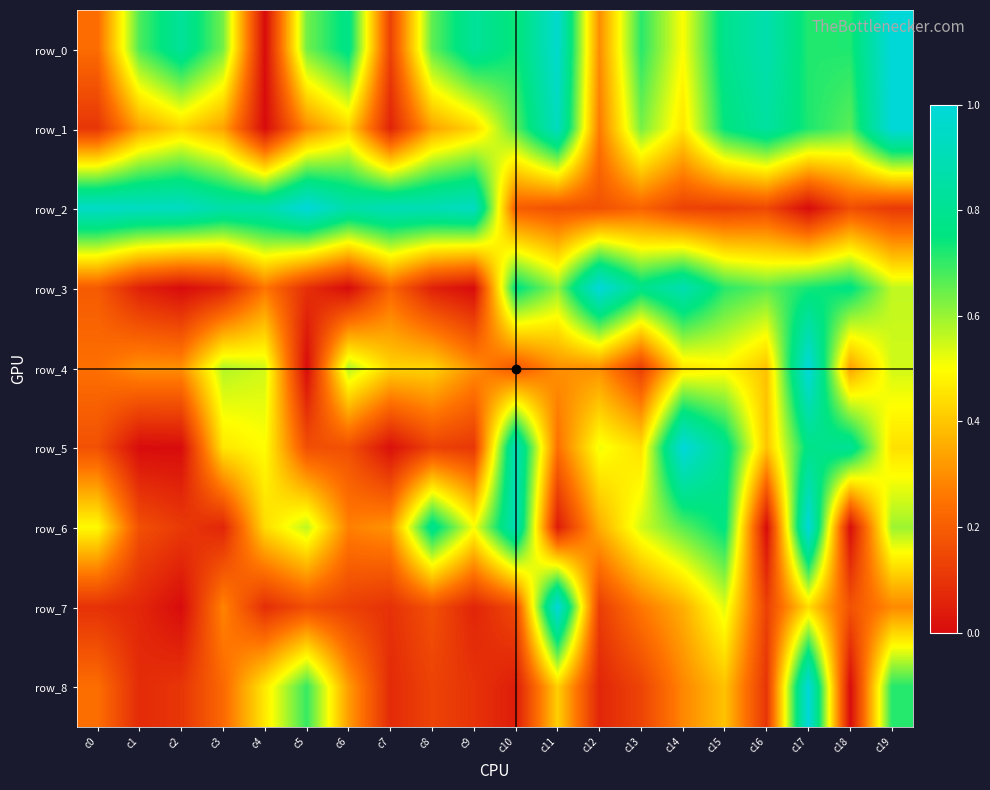

How many distinct data groups are displayed?

9